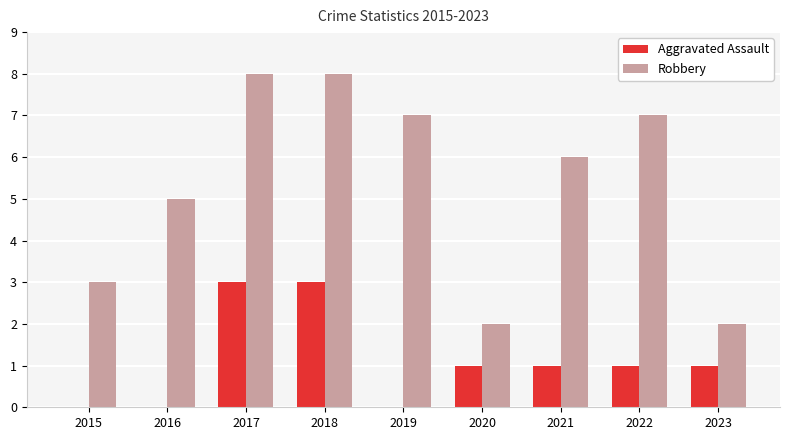

What is the sum of all Aggravated Assault values?

10